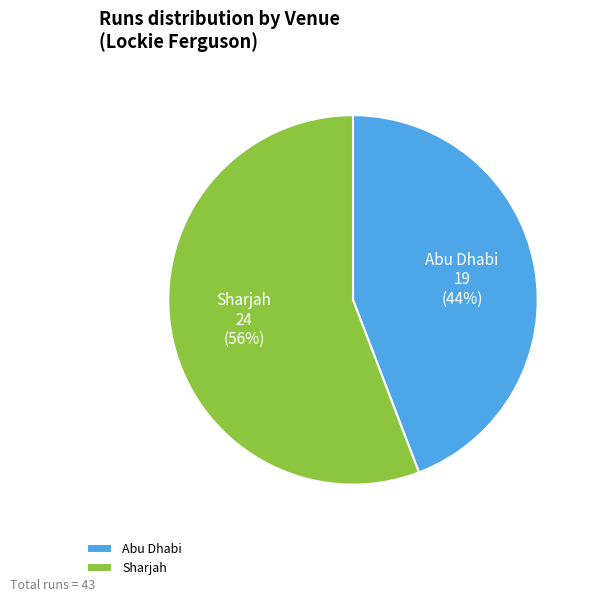

To the nearest percent, what percentage of the pie is Abu Dhabi?

44%